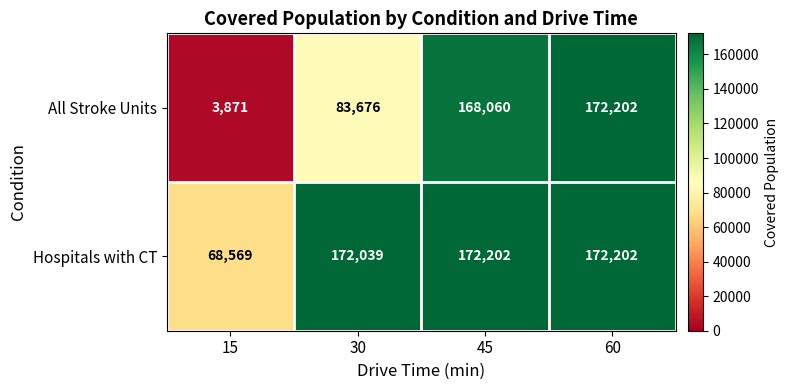

Between 15 and 45, which series saw the biggest shift?

All Stroke Units